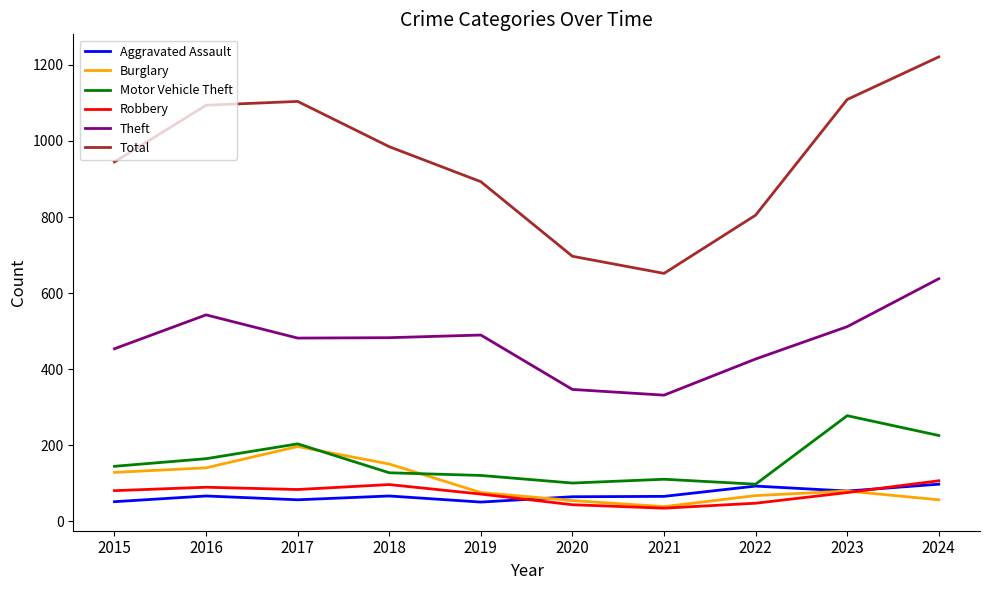

What is the sum of all Total values?

9505